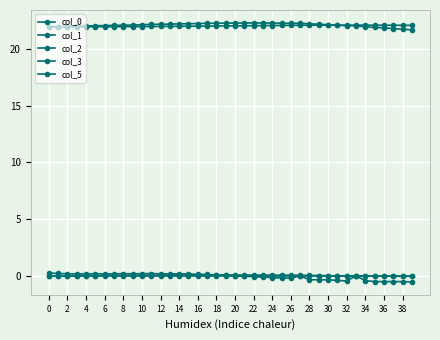

What is the difference between the maximum and minimum values in the col_1 series?

0.1